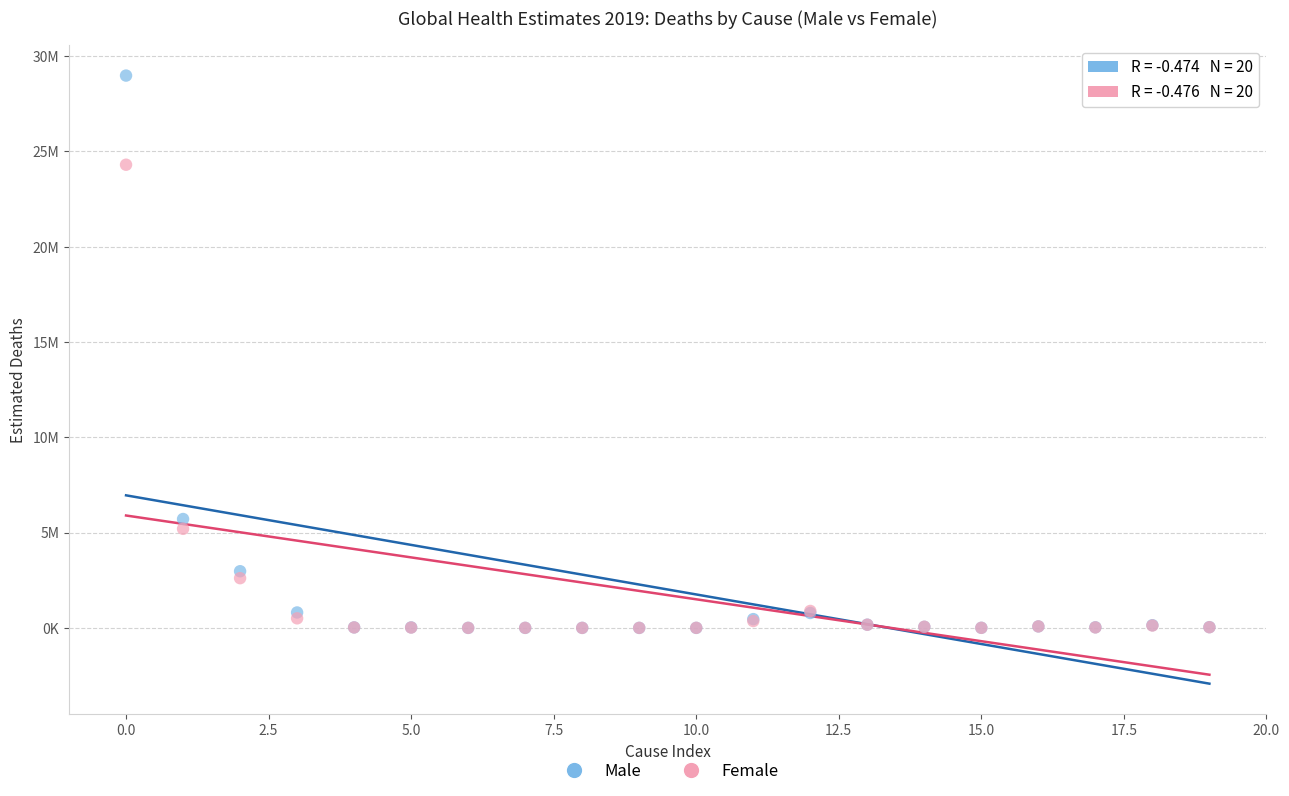

What are all the series names shown in the legend?

Male, Female